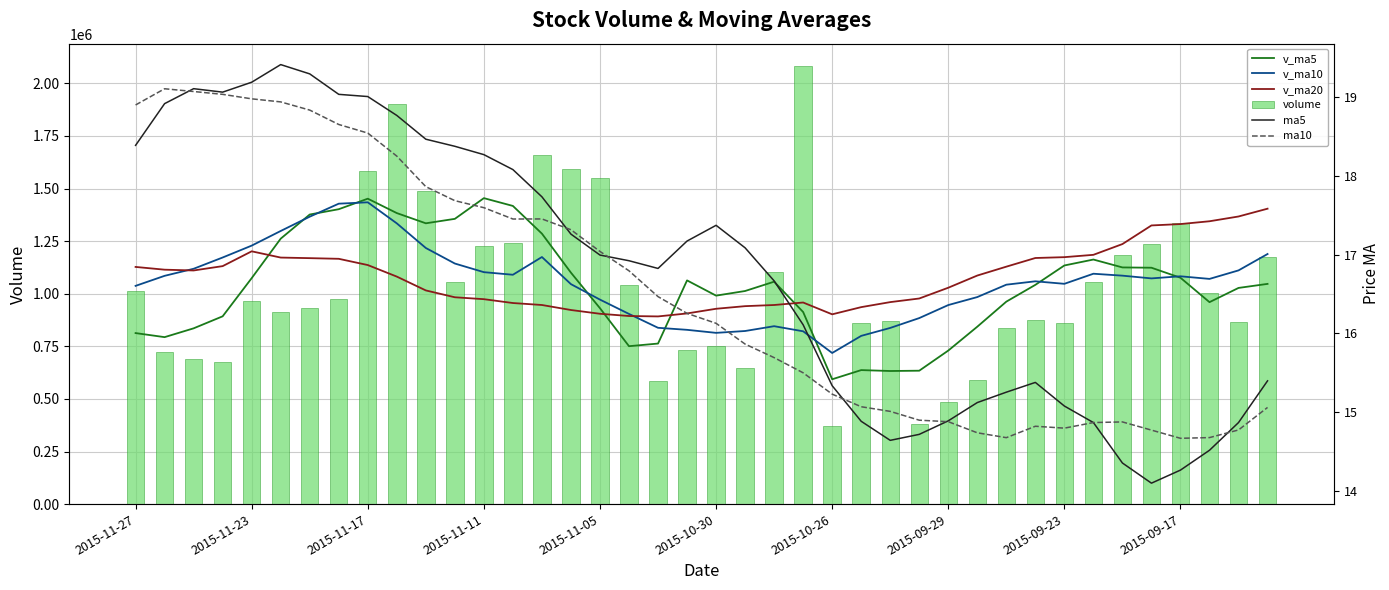

What is the lowest value of the ma10 series?

14.7